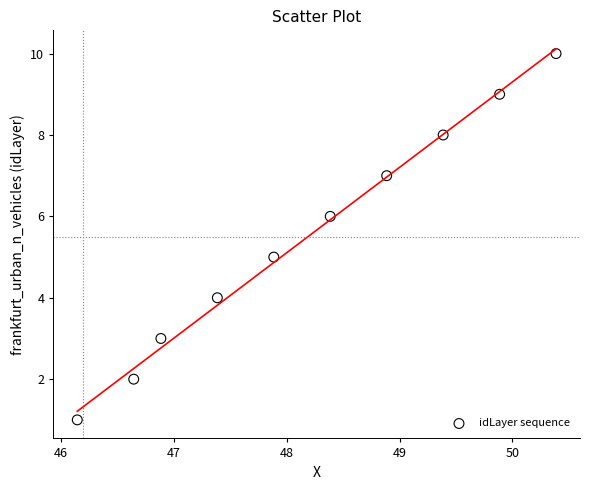

What is the range of Y values (max minus min)?

9